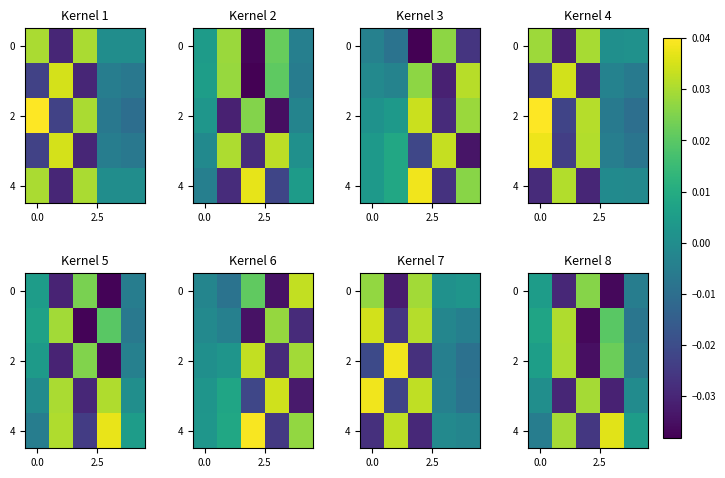

How many data points in 2 are above 0?

3